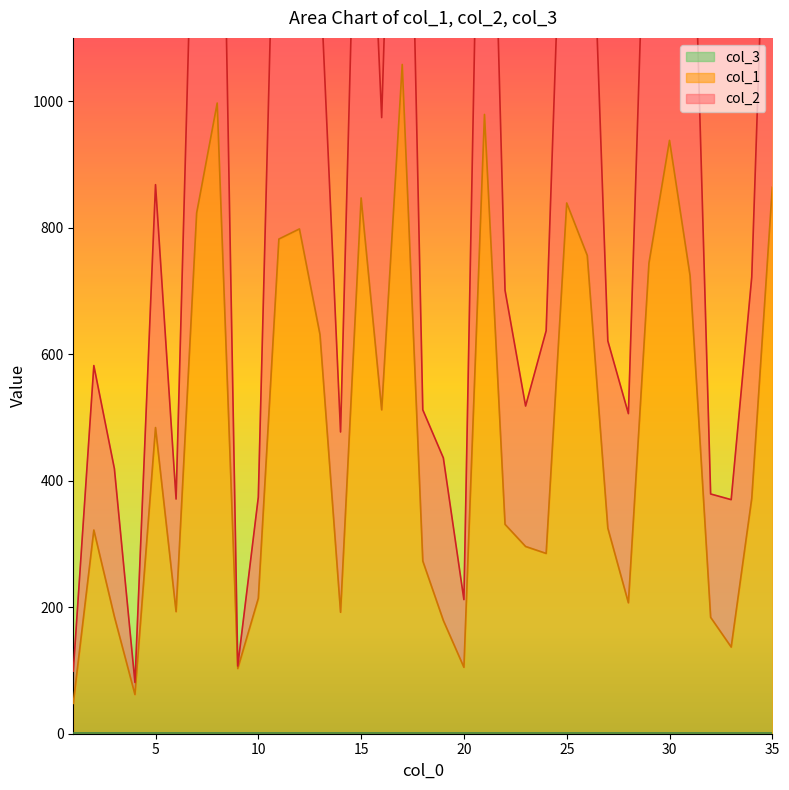

At which category does col_2 reach its first local valley?

4